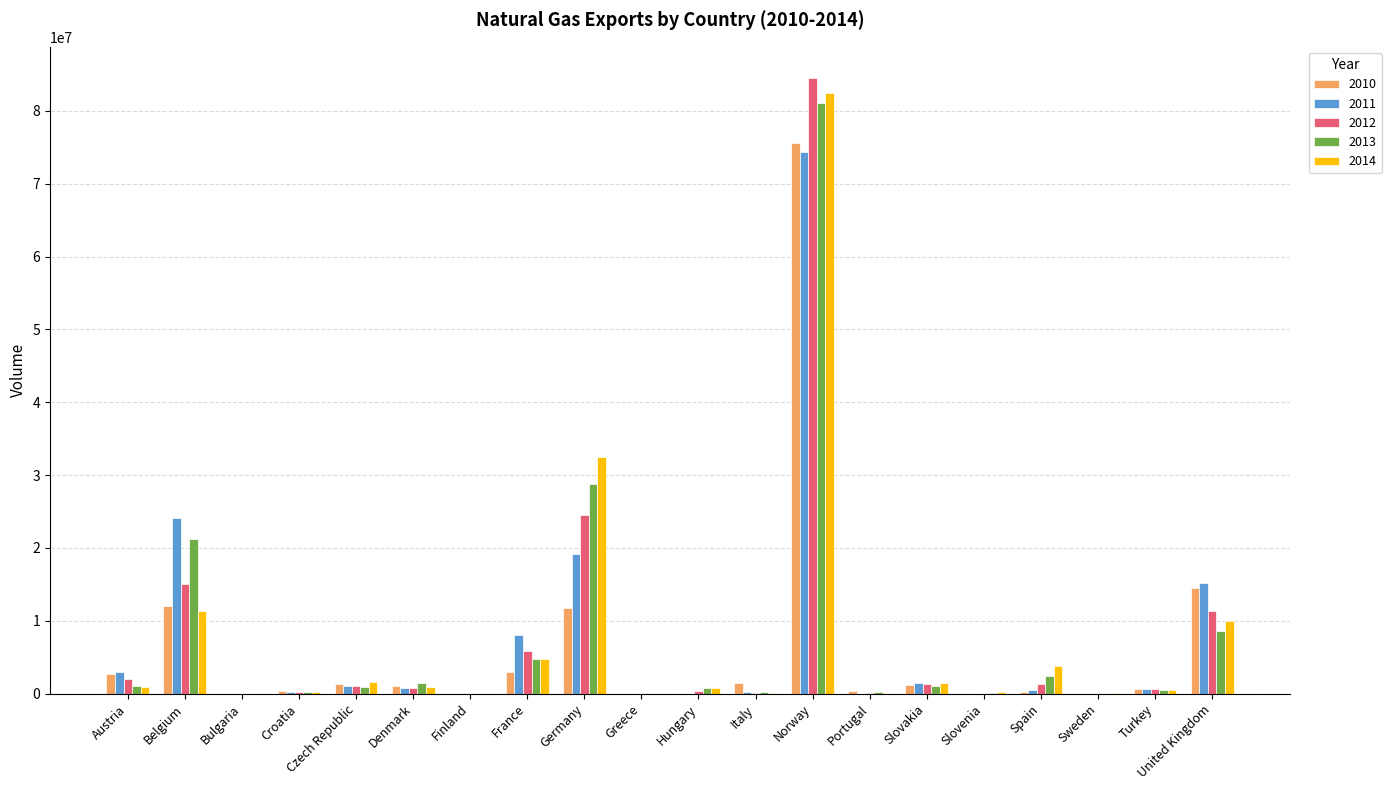

At which category does the chart reach its peak across all series?

Norway